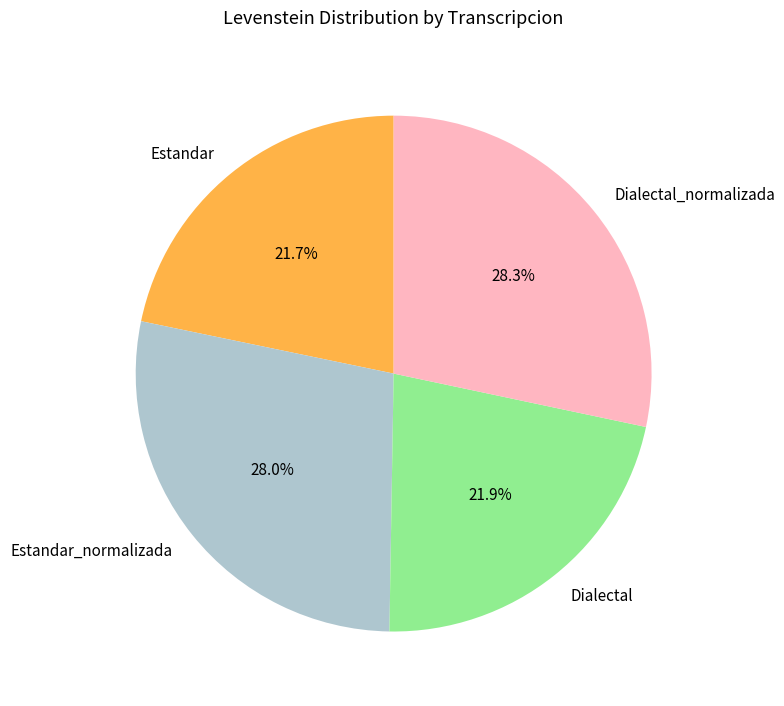

What percentage is the Dialectal_normalizada slice, to the nearest percent?

28%